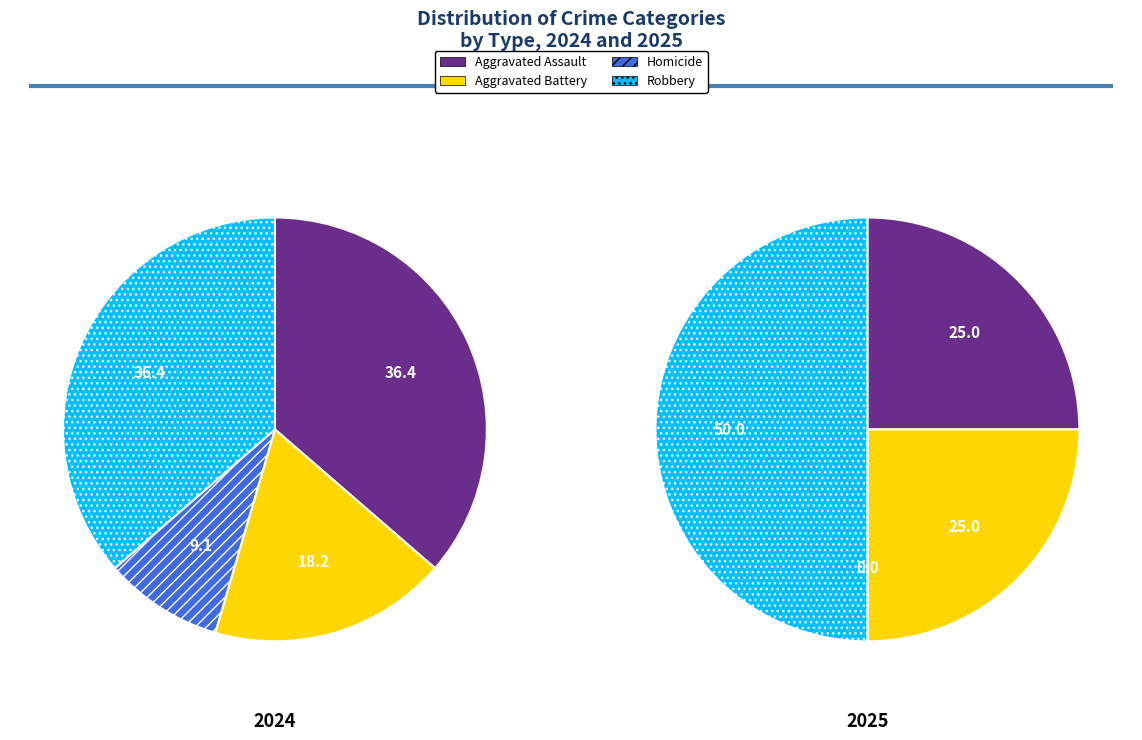

How many segments does this pie chart have?

4